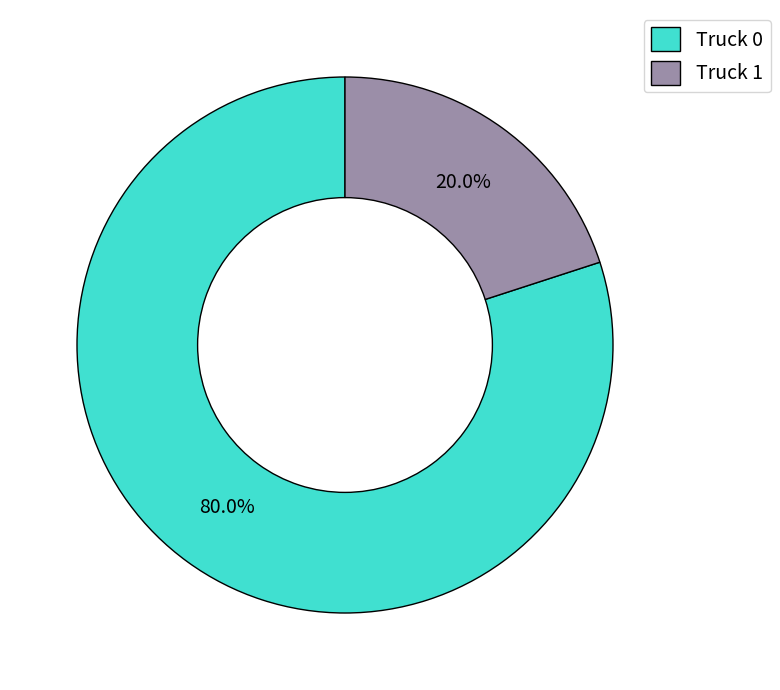

Which slice is the smallest?

Truck 1